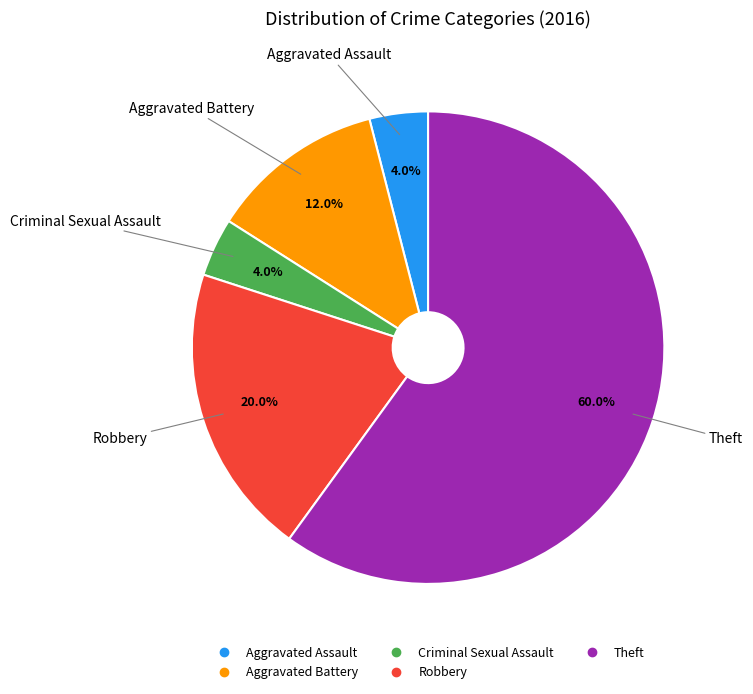

What is the ratio of the value at Aggravated Assault to the value at Criminal Sexual Assault?

1.0